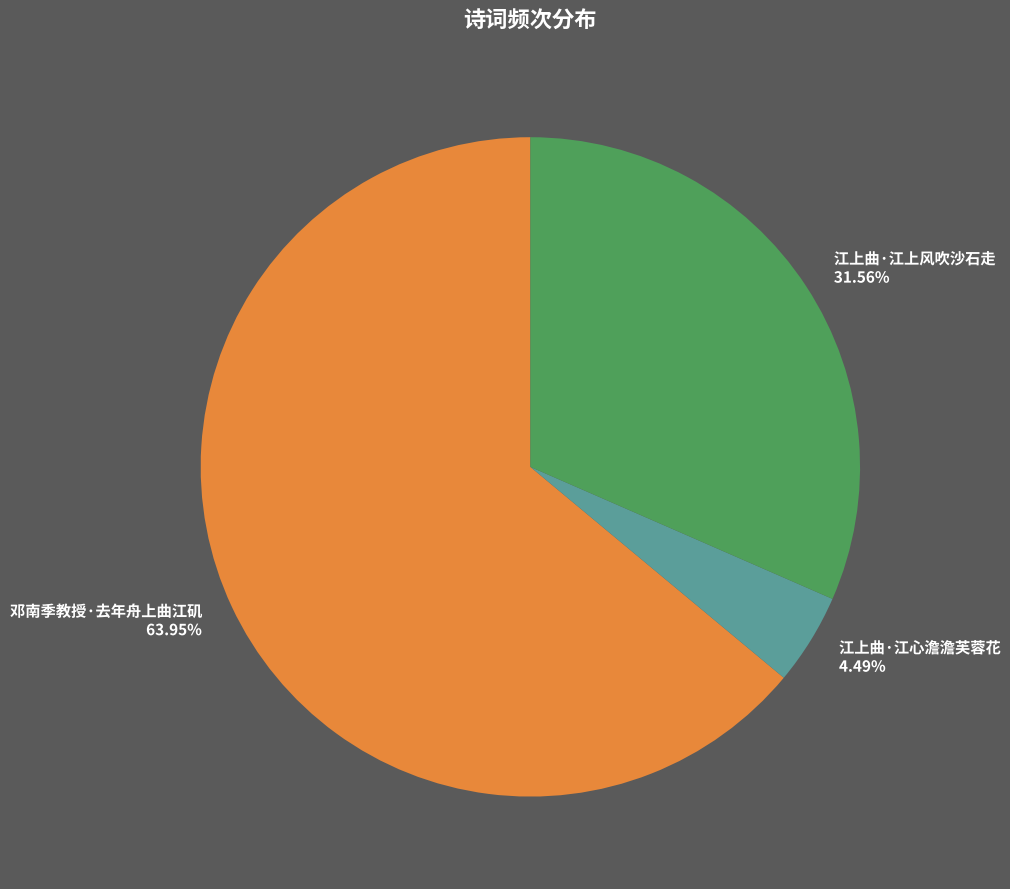

True or false: 江上曲·江上风吹沙石走 accounts for 32% of the total.

True